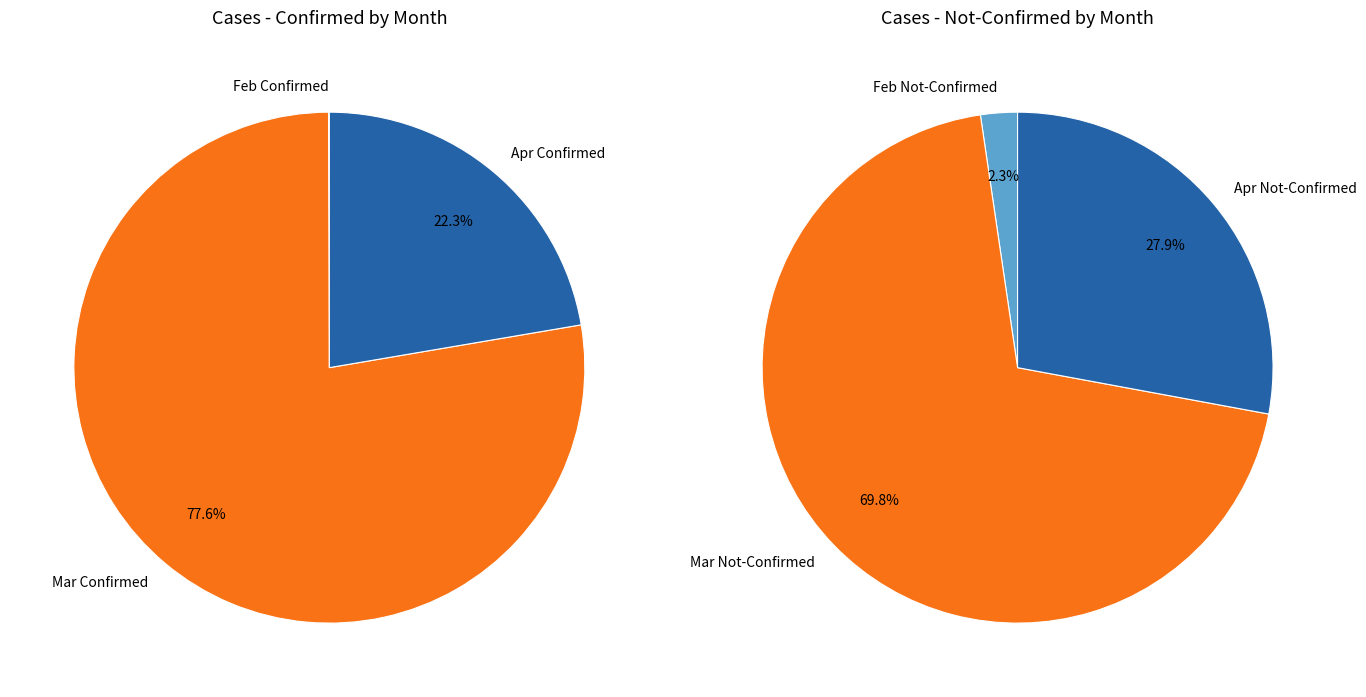

Does 9 represent more than half of the total?

No